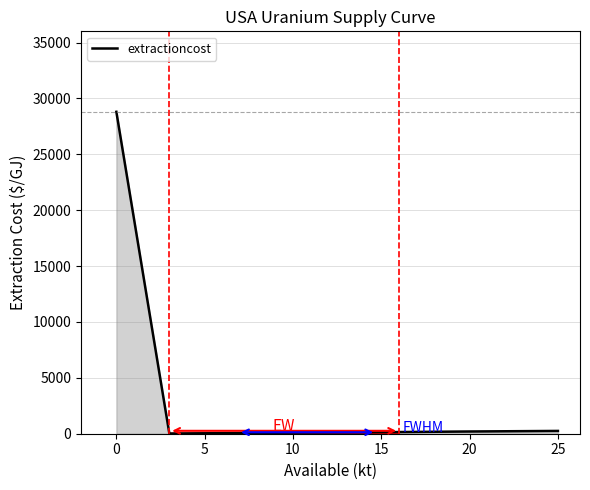

What is the sum of all values?

29565